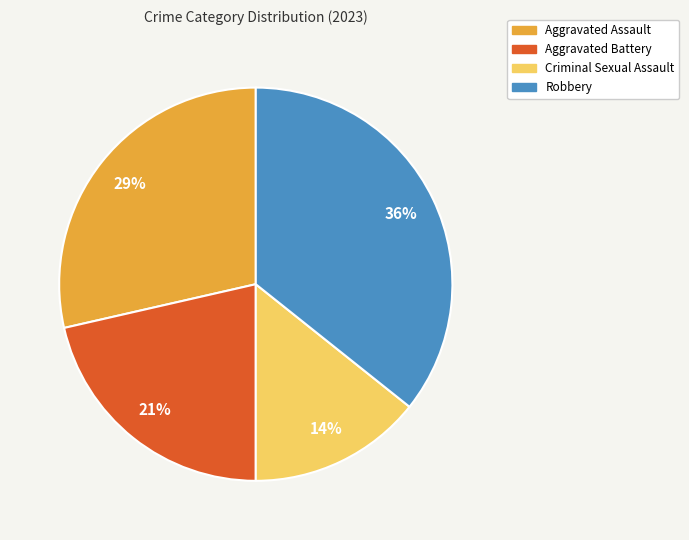

Count the number of slices in the pie.

4